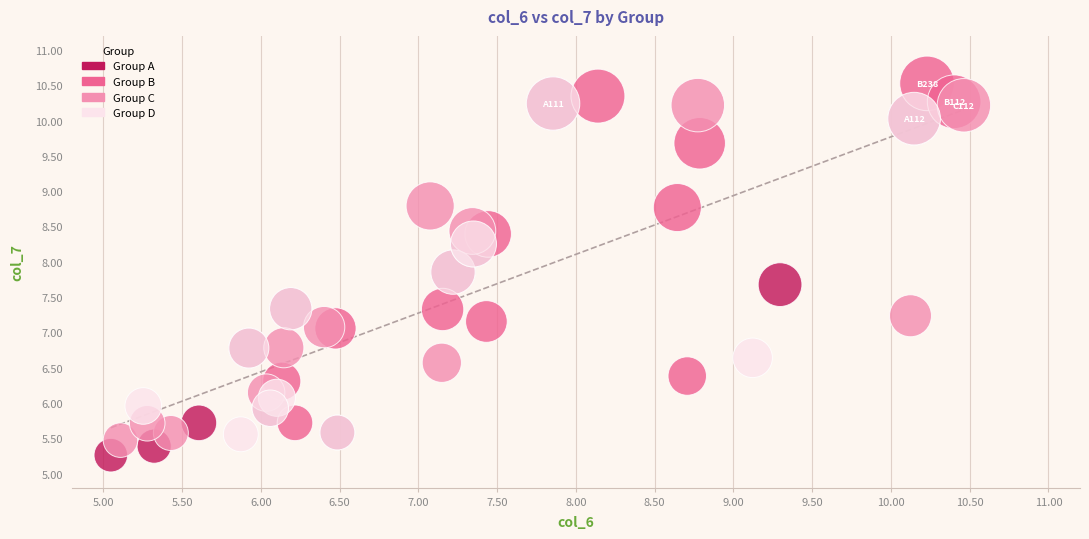

Which series has the largest Y range (max minus min)?

Group A